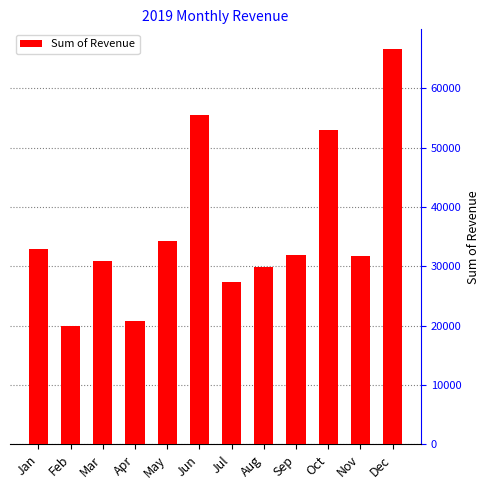

Where does the data first go above 31949?

Jan